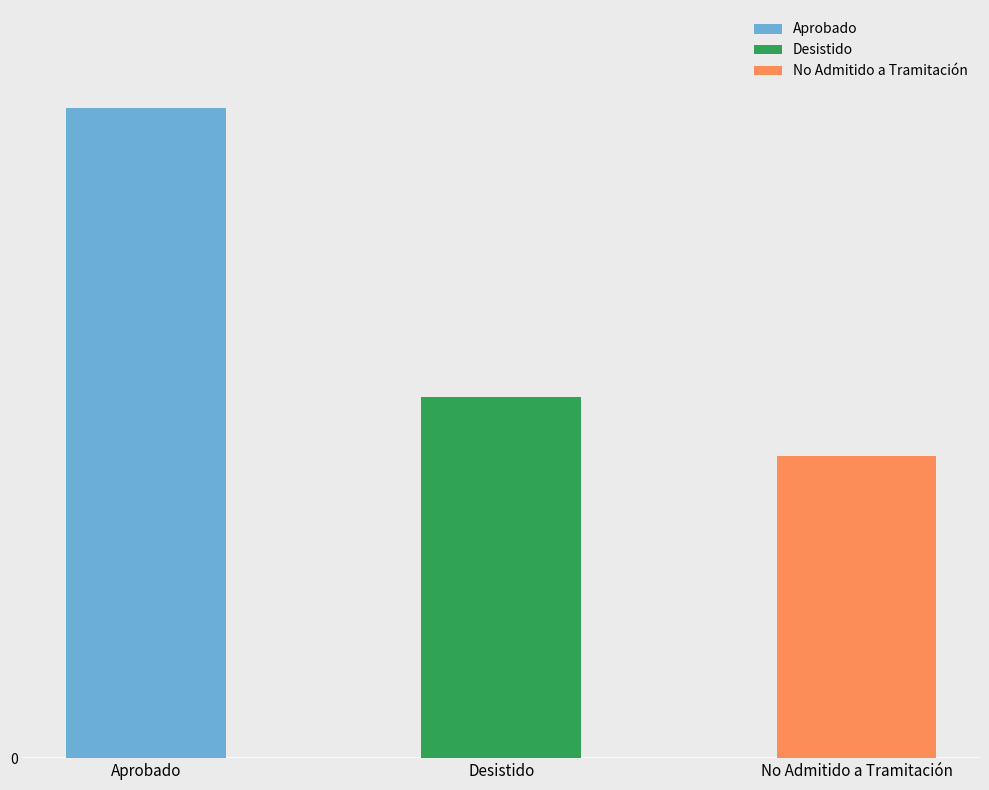

Approximately how many times larger is the value at Aprobado compared to Desistido?

1.8